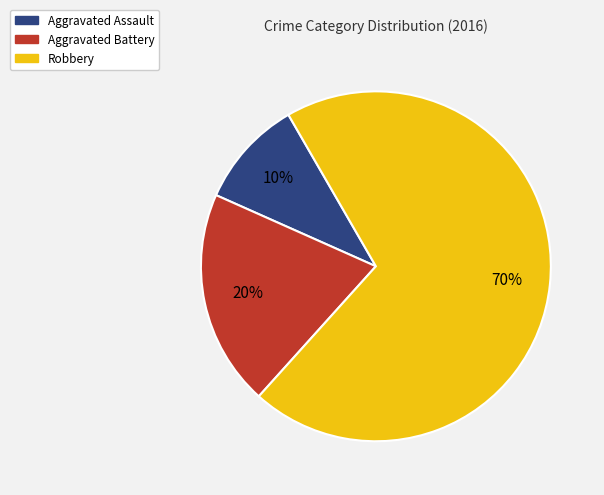

How many slices are in this pie chart?

3